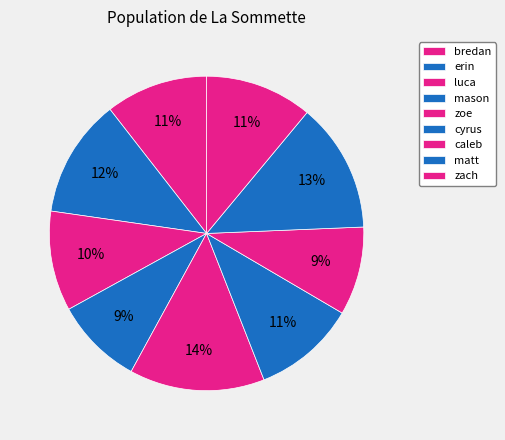

Count the number of slices in the pie.

9